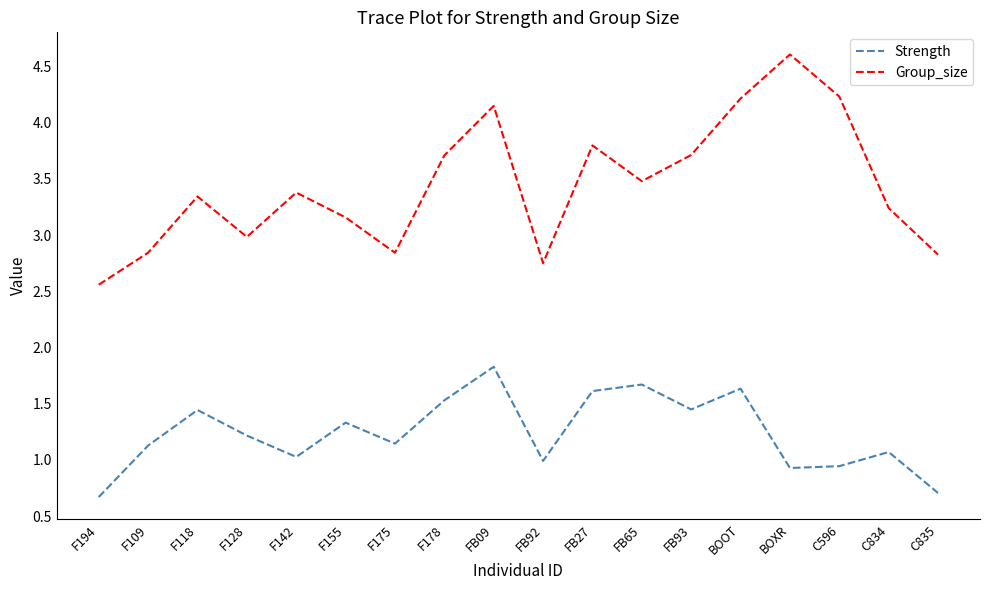

At which category does Strength reach its first local valley?

F142